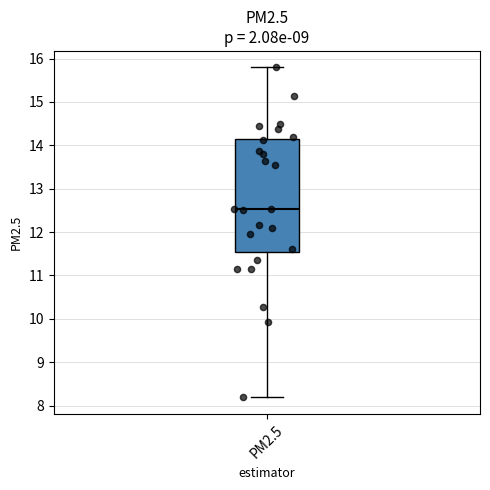

Where is the lower edge of the box for PM2.5 on the y-axis? The values are not printed on the chart, so give them approximately, as read against the axis.

11.6